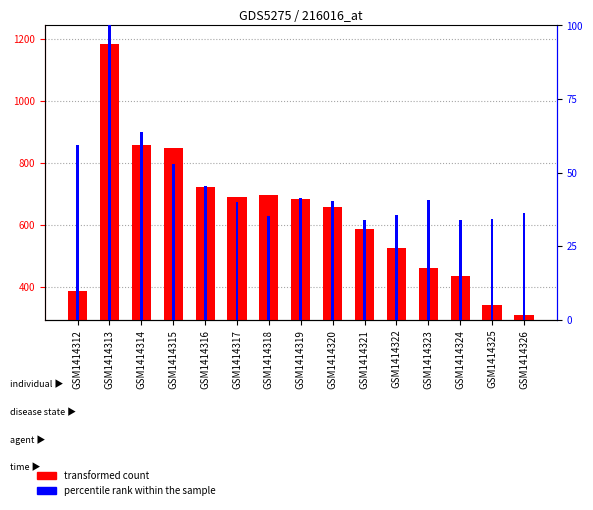

At how many categories does at least one series exceed 192?

15